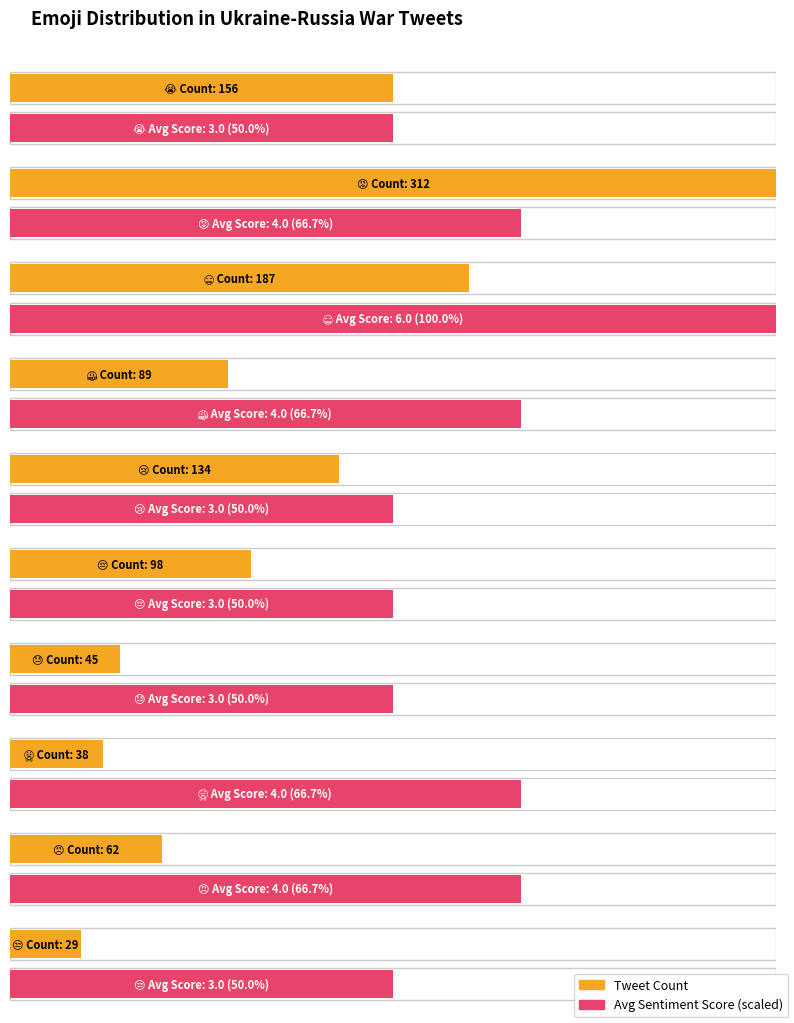

What is the label of the 8th bar from the right?

😬